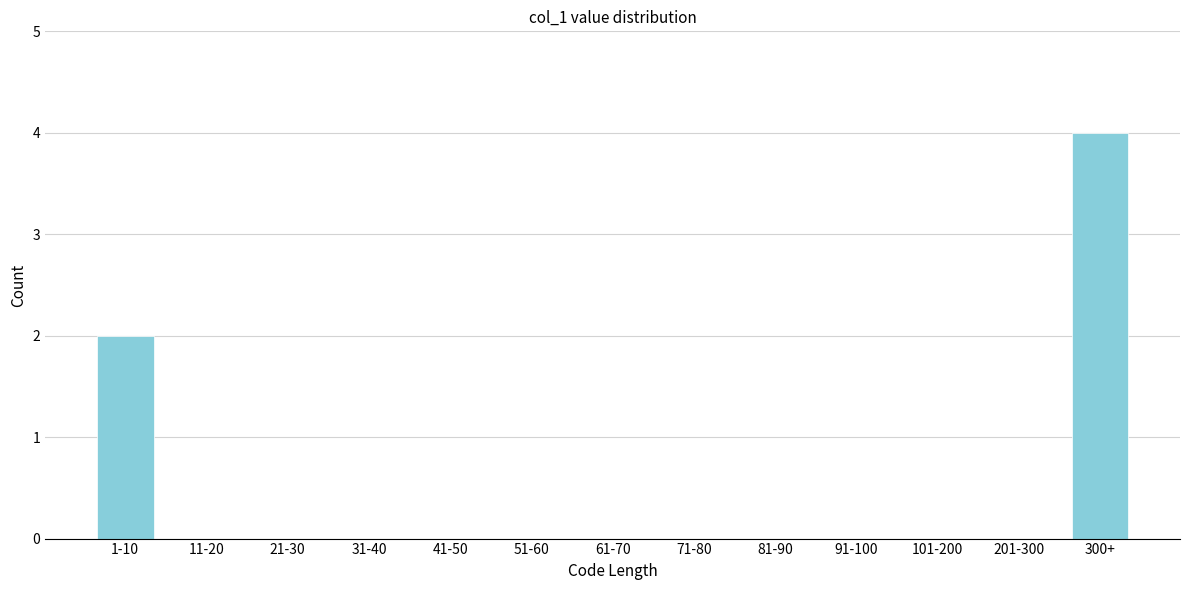

Reading left to right, list all the values displayed in this chart.

1-10=2	11-20=0	21-30=0	31-40=0	41-50=0	51-60=0	61-70=0	71-80=0	81-90=0	91-100=0	101-200=0	201-300=0	300+=4